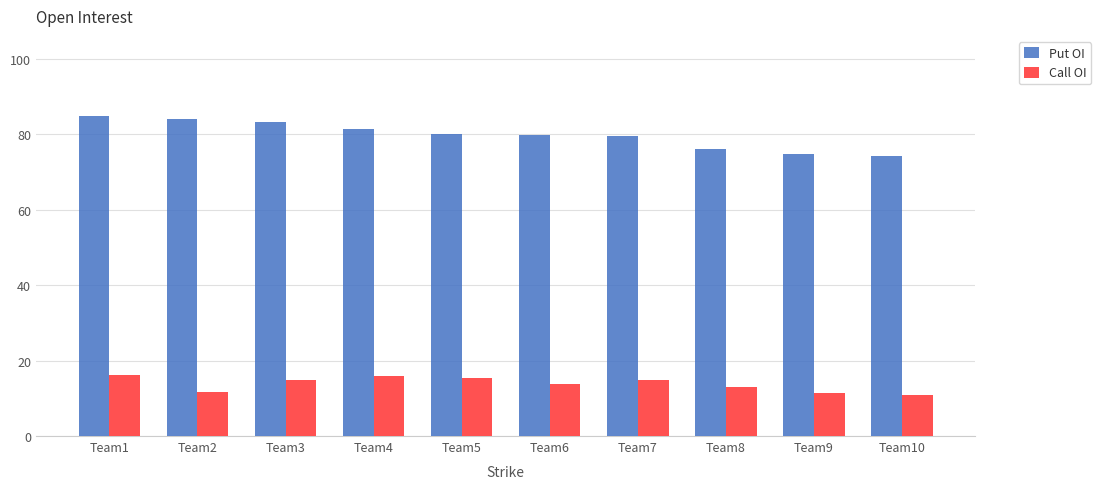

Which series has the largest total across all categories?

Put OI